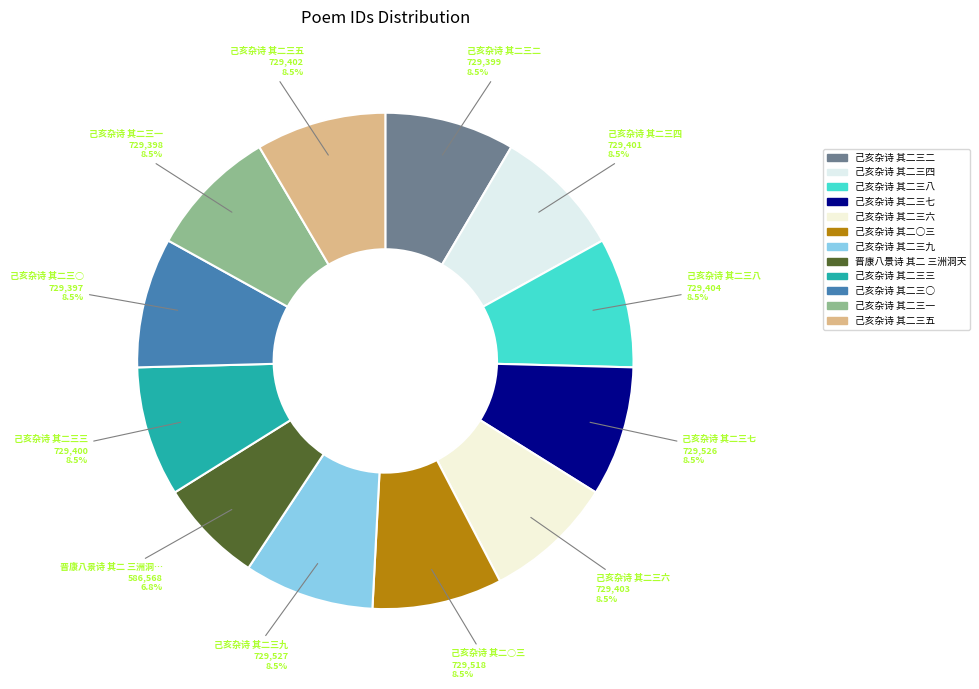

To the nearest percent, what portion does 己亥杂诗 其二三二 represent?

8%